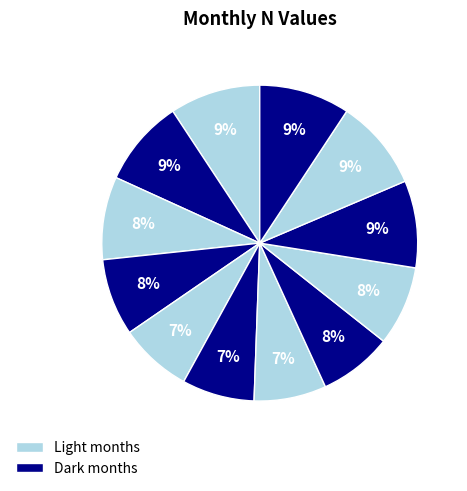

How many slices are in this pie chart?

12